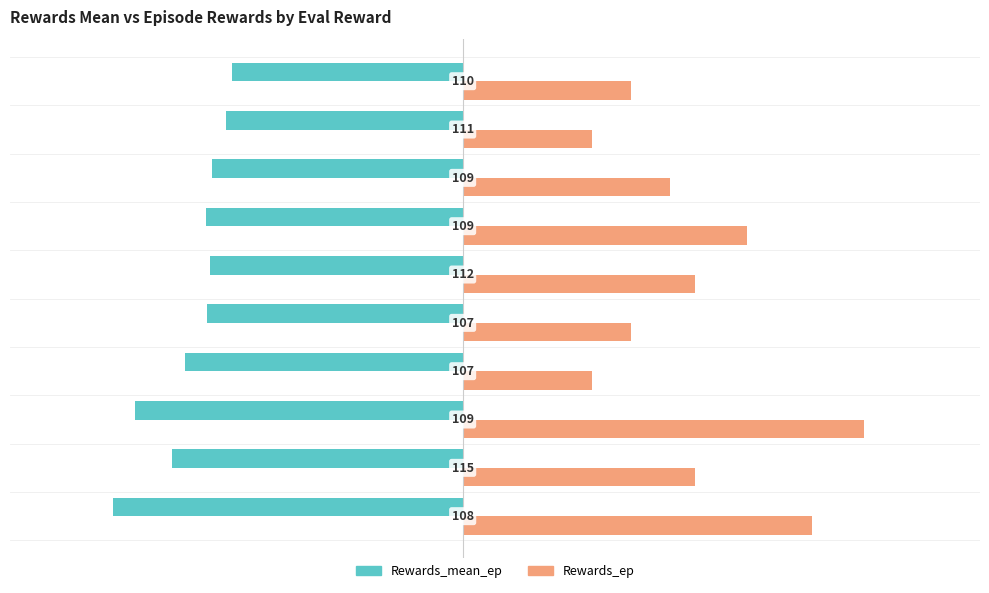

What are all the series names shown in the legend?

Rewards_mean_ep, Rewards_ep